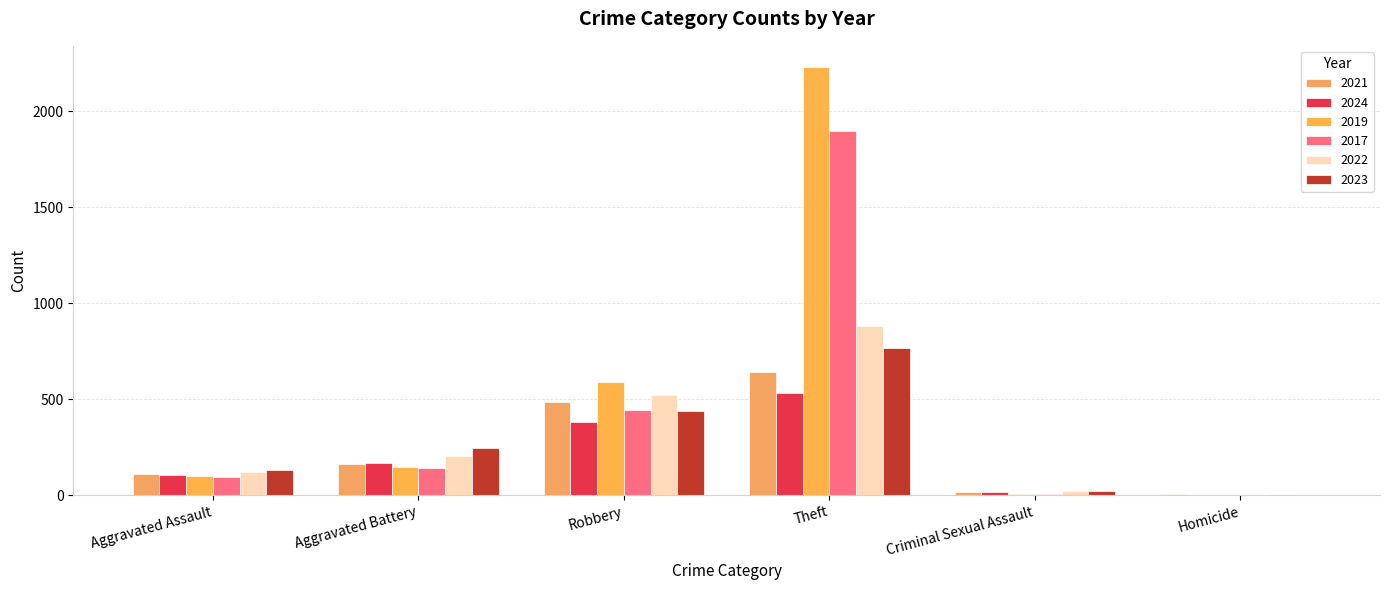

Count the number of data series in this chart.

6